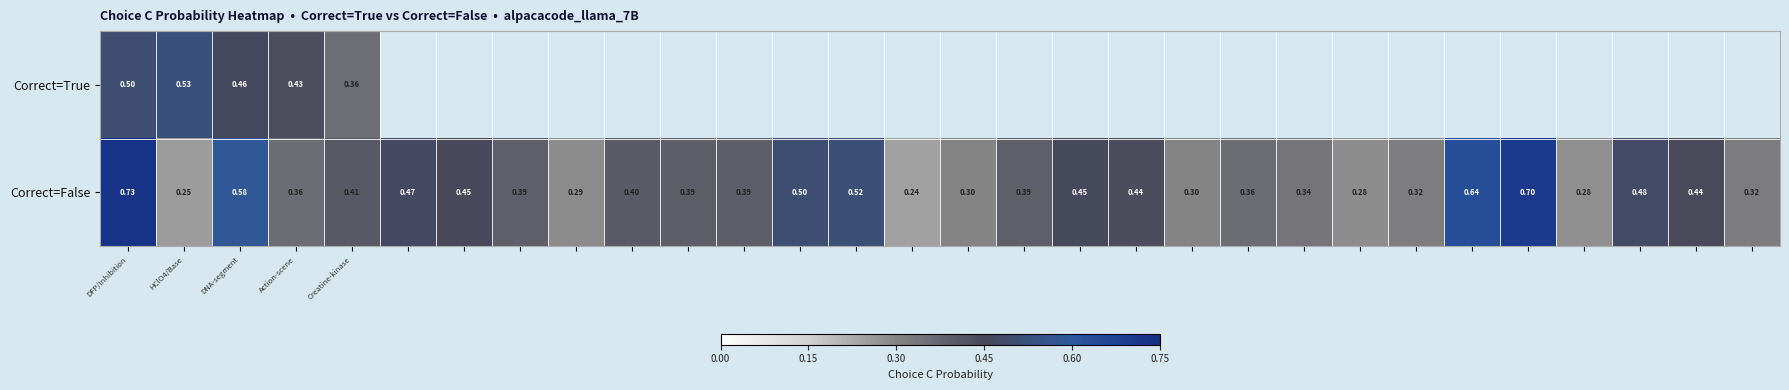

What is the spread (max minus min) of values at Action-scene?

0.1